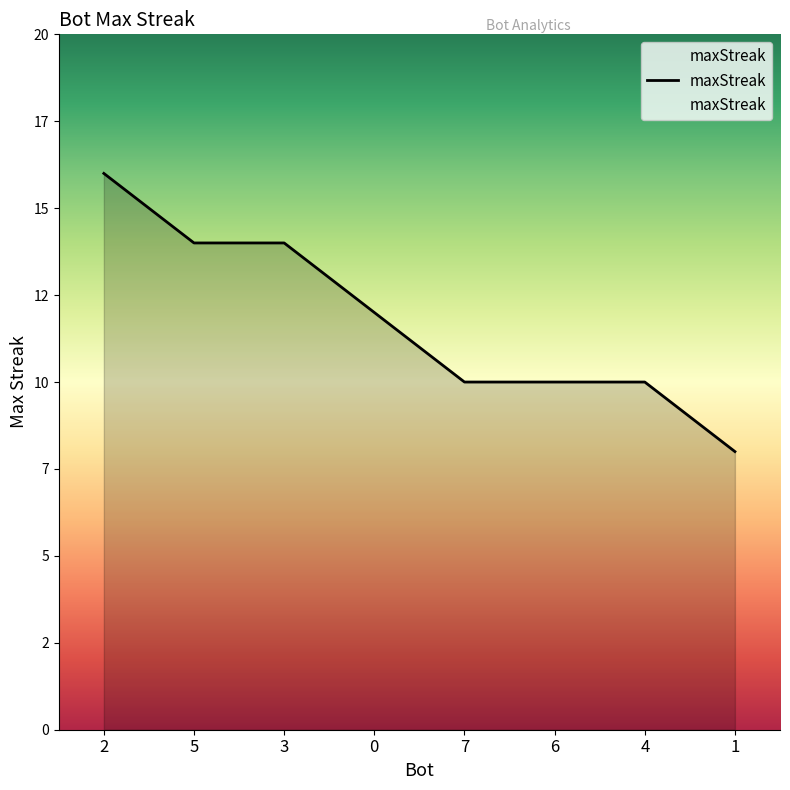

Does the chart display data point markers on the line(s)?

No